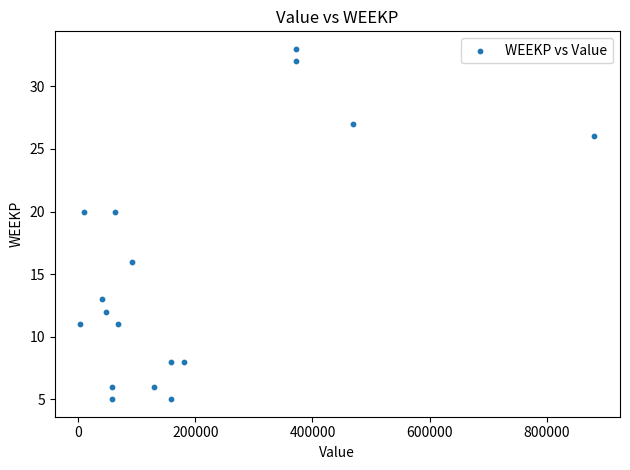

What is the range of Y values (max minus min)?

28